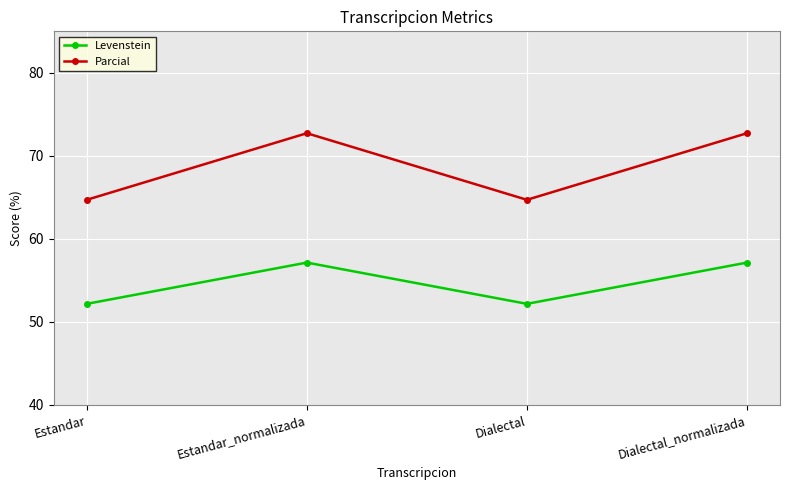

Reading left to right, list all the values displayed in this chart.

Levenstein: 52.2	57.1	52.2	57.1
Parcial: 64.7	72.7	64.7	72.7